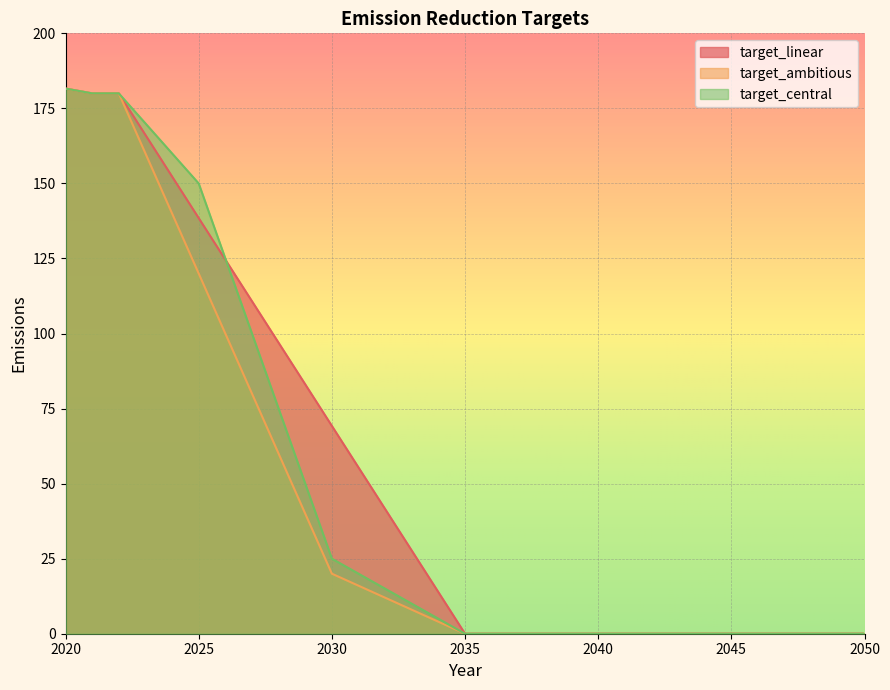

True or false: target_ambitious and target_central cross at least once.

False